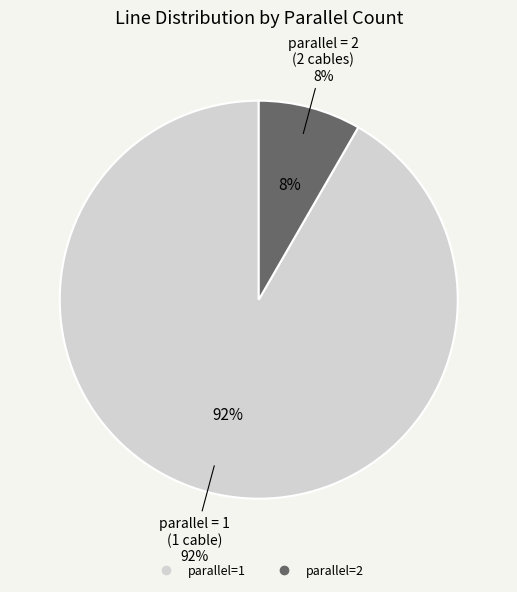

What is the ratio of the value at parallel=2 to the value at parallel=1?

0.1